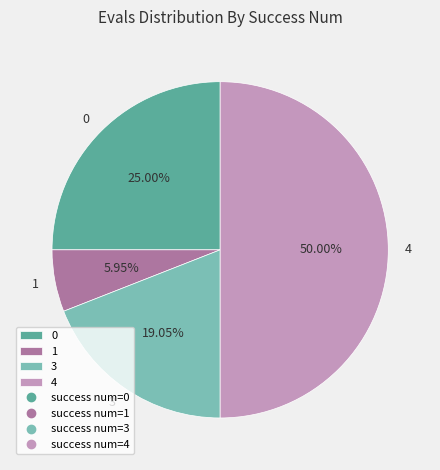

Does 3 account for over 50% of the chart?

No